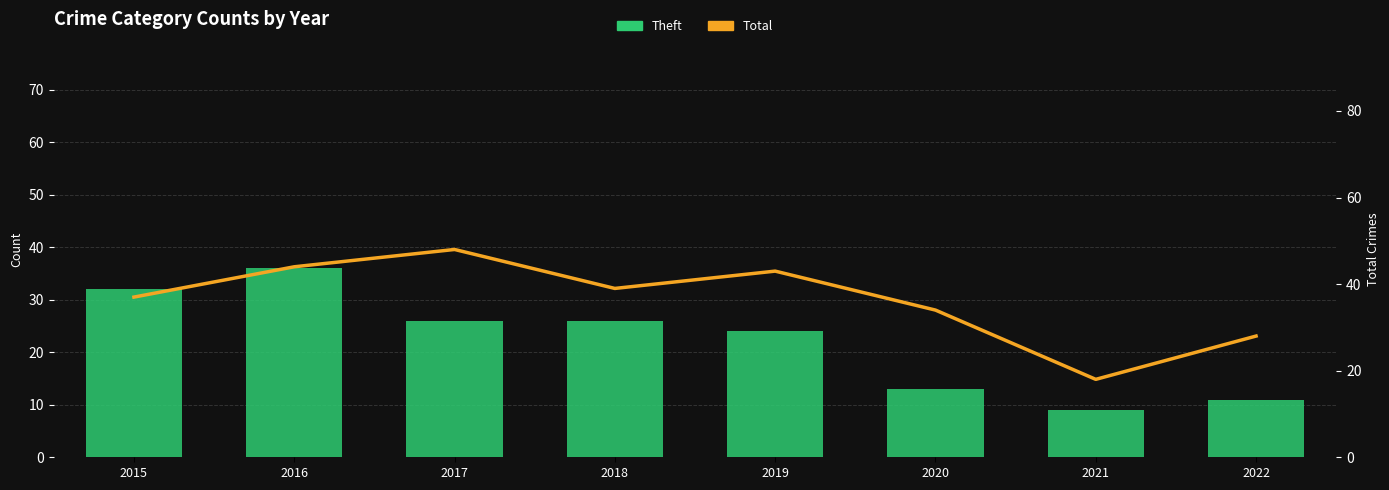

What is the smallest value displayed?

9